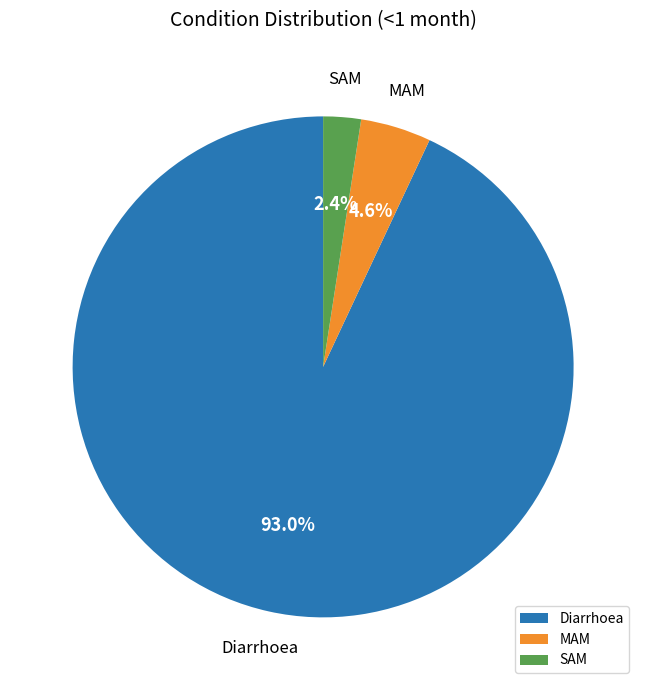

How much of the chart is everything except SAM?

97.6%